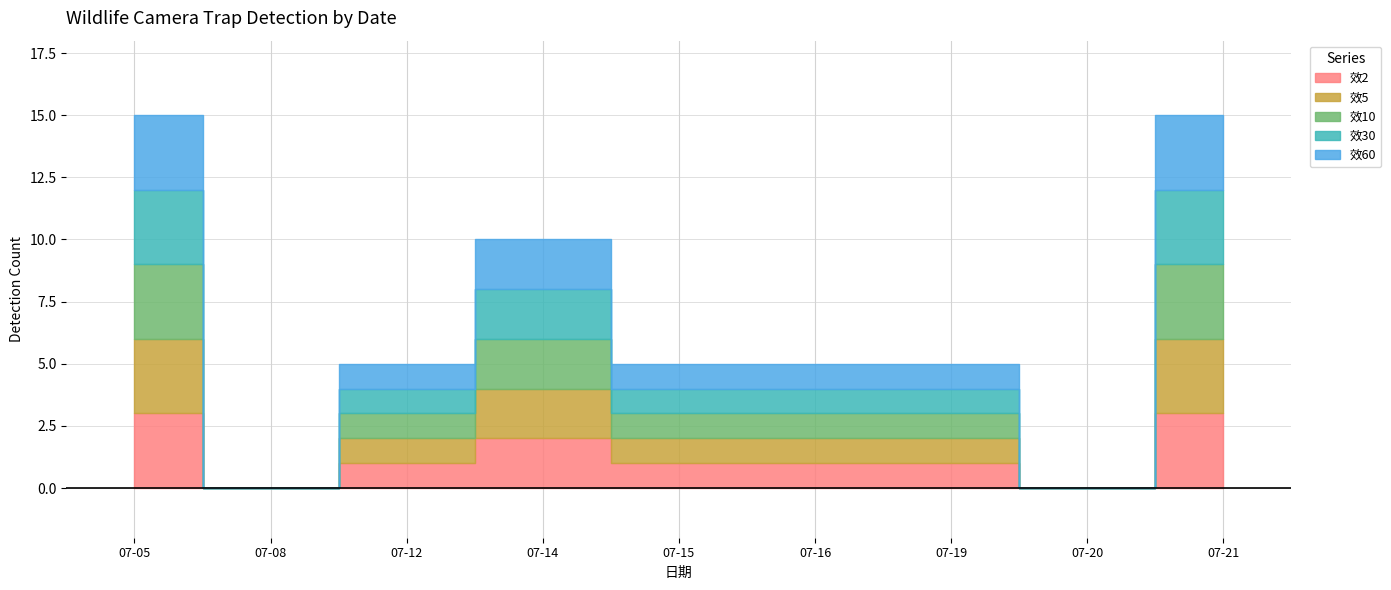

At how many categories does at least one series exceed 1?

3